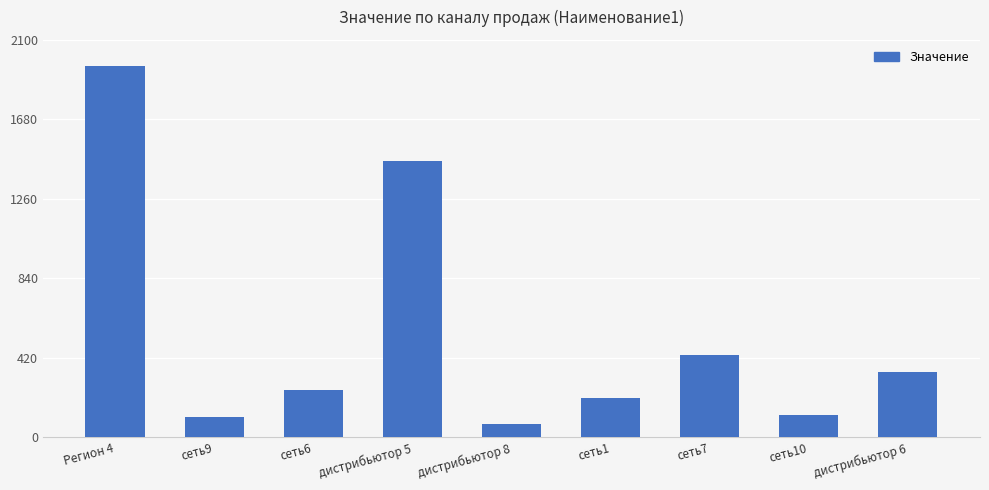

How many bars are there in total?

9